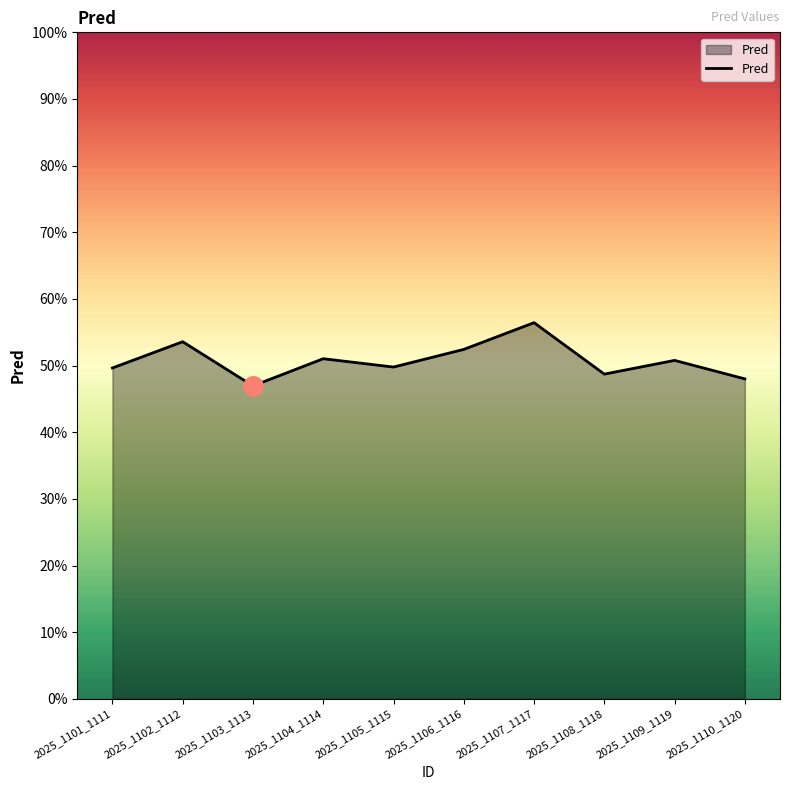

Reading right to left, what are all the values shown in this chart?

2025_1110_1120=0.5	2025_1109_1119=0.5	2025_1108_1118=0.5	2025_1107_1117=0.6	2025_1106_1116=0.5	2025_1105_1115=0.5	2025_1104_1114=0.5	2025_1103_1113=0.5	2025_1102_1112=0.5	2025_1101_1111=0.5